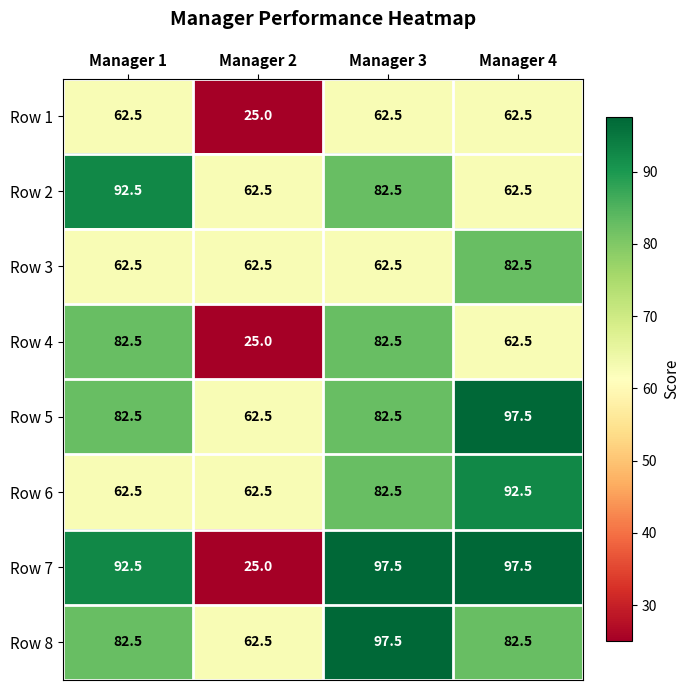

What is the maximum value for Row 7?

97.5